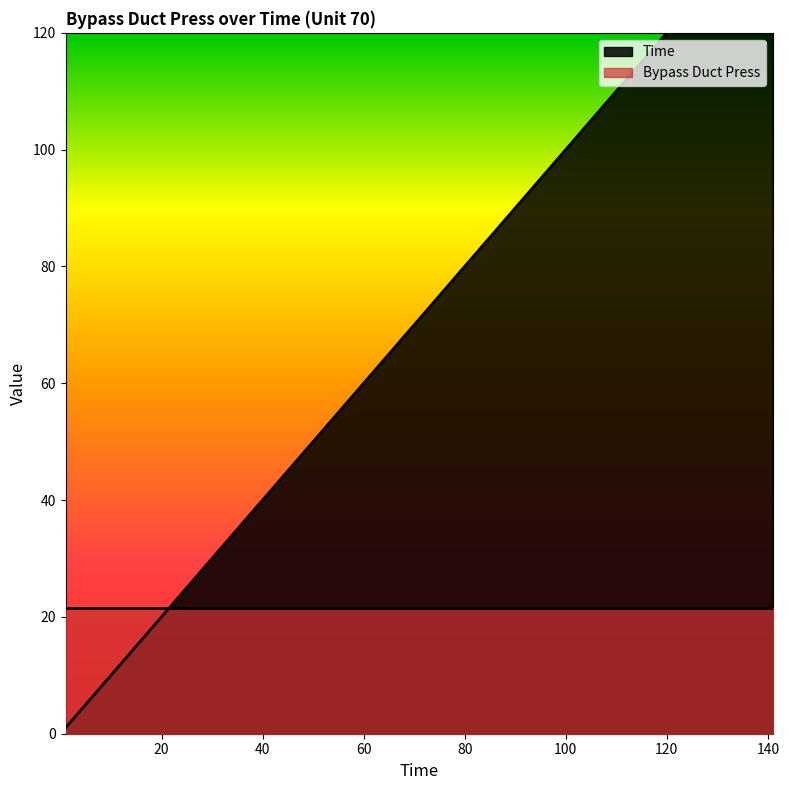

What is the difference between the values at 111 and 81?

30